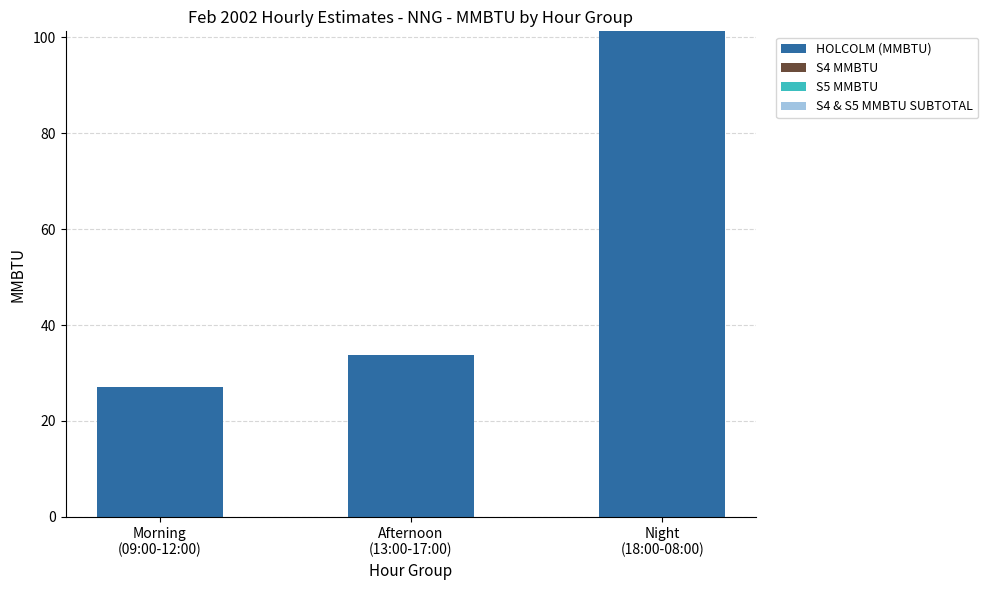

What is the smallest value displayed?

27.0